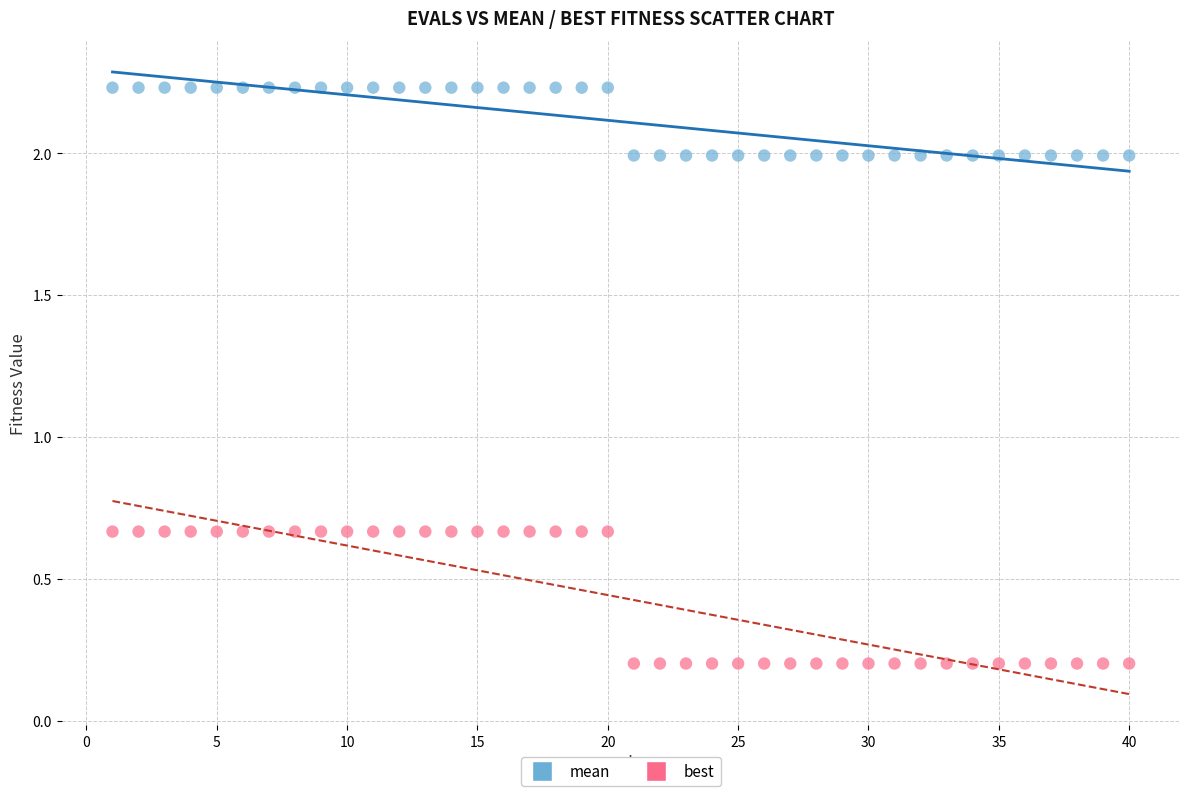

Across all data points, what is the range of Y values (max minus min)?

2.0